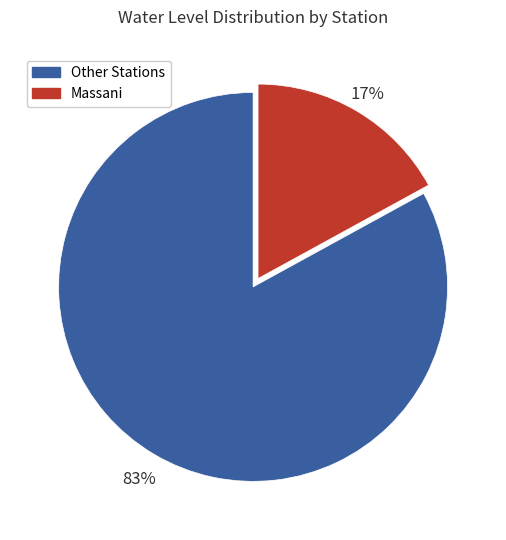

How many slices are in this pie chart?

2